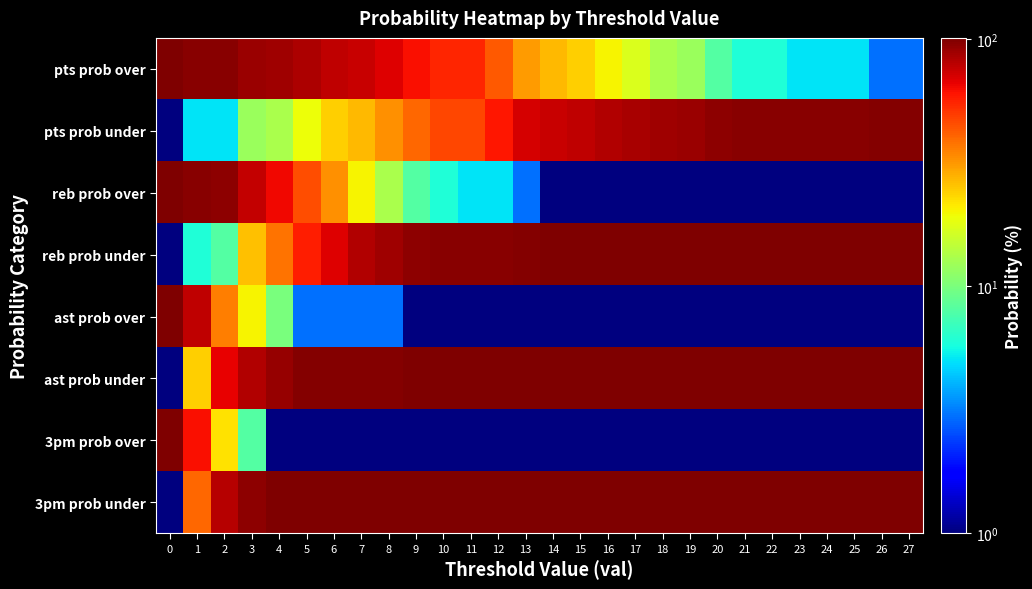

Between 15 and 9, which is larger?

9